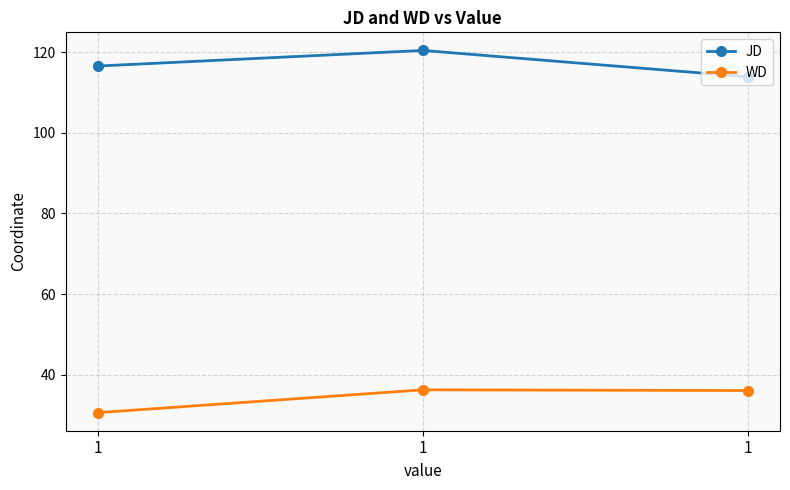

Read the WD value at 1.

30.7